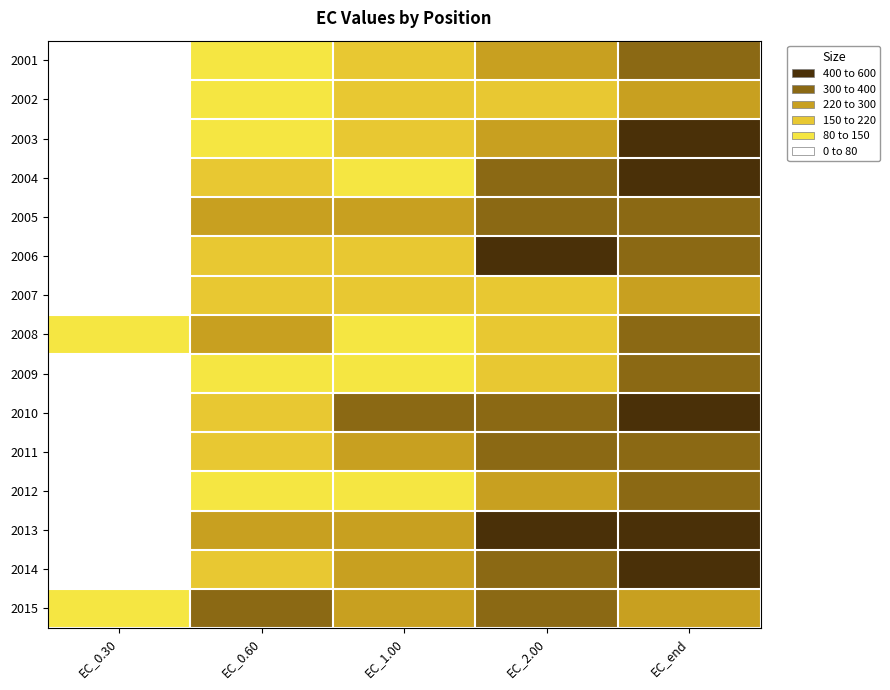

Reading left to right, extract all data points from this chart.

2001: EC_0.30=56.2	EC_0.60=124.4	EC_1.00=190.5	EC_2.00=275.9	EC_end=392.9
2002: EC_0.30=49.0	EC_0.60=140.8	EC_1.00=203.6	EC_2.00=187.5	EC_end=265.0
2003: EC_0.30=72.3	EC_0.60=133.2	EC_1.00=201.3	EC_2.00=254.2	EC_end=460.4
2004: EC_0.30=50.5	EC_0.60=173.4	EC_1.00=148.0	EC_2.00=329.8	EC_end=475.0
2005: EC_0.30=68.8	EC_0.60=252.6	EC_1.00=278.0	EC_2.00=334.0	EC_end=356.7
2006: EC_0.30=68.5	EC_0.60=180.5	EC_1.00=193.0	EC_2.00=409.1	EC_end=345.6
2007: EC_0.30=49.6	EC_0.60=173.5	EC_1.00=156.2	EC_2.00=202.7	EC_end=279.0
2008: EC_0.30=82.7	EC_0.60=246.4	EC_1.00=140.9	EC_2.00=203.4	EC_end=305.1
2009: EC_0.30=55.7	EC_0.60=113.9	EC_1.00=120.6	EC_2.00=202.4	EC_end=355.3
2010: EC_0.30=75.1	EC_0.60=188.7	EC_1.00=354.1	EC_2.00=312.2	EC_end=403.7
2011: EC_0.30=71.8	EC_0.60=211.4	EC_1.00=294.0	EC_2.00=369.8	EC_end=301.5
2012: EC_0.30=37.1	EC_0.60=146.8	EC_1.00=118.0	EC_2.00=229.7	EC_end=332.5
2013: EC_0.30=43.9	EC_0.60=224.3	EC_1.00=222.3	EC_2.00=445.1	EC_end=530.7
2014: EC_0.30=45.3	EC_0.60=179.9	EC_1.00=273.0	EC_2.00=358.0	EC_end=434.1
2015: EC_0.30=80.6	EC_0.60=303.8	EC_1.00=257.7	EC_2.00=313.2	EC_end=238.8